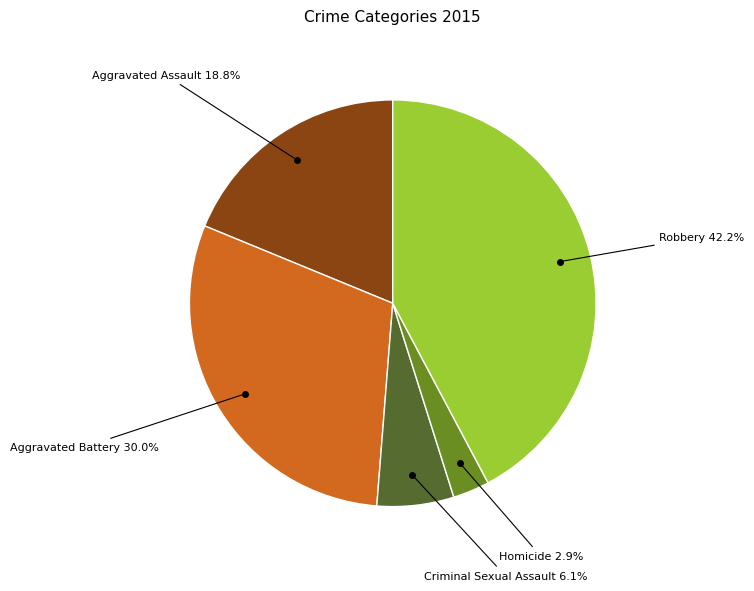

Count the number of slices in the pie.

5